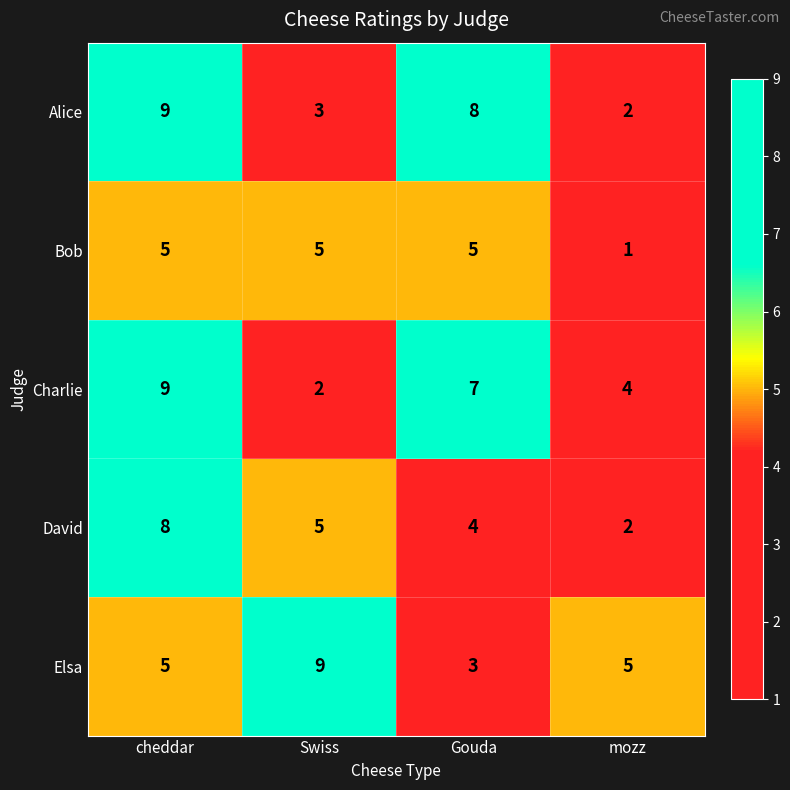

How many series are shown in this chart?

5